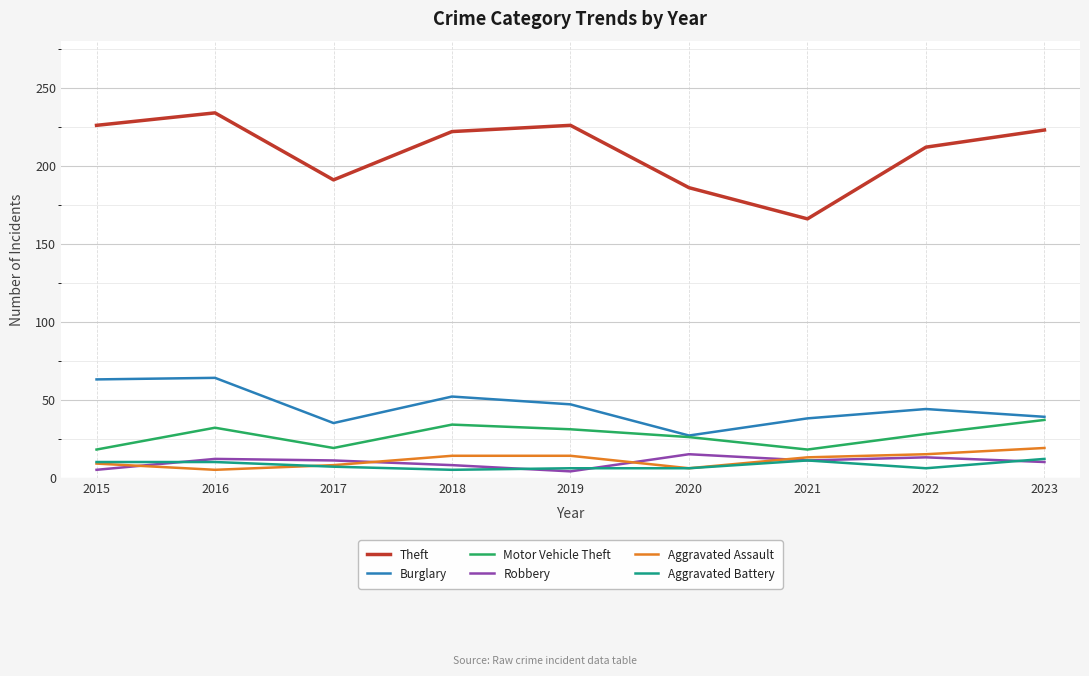

The value of Aggravated Assault at 2020 is 6. True or false?

True